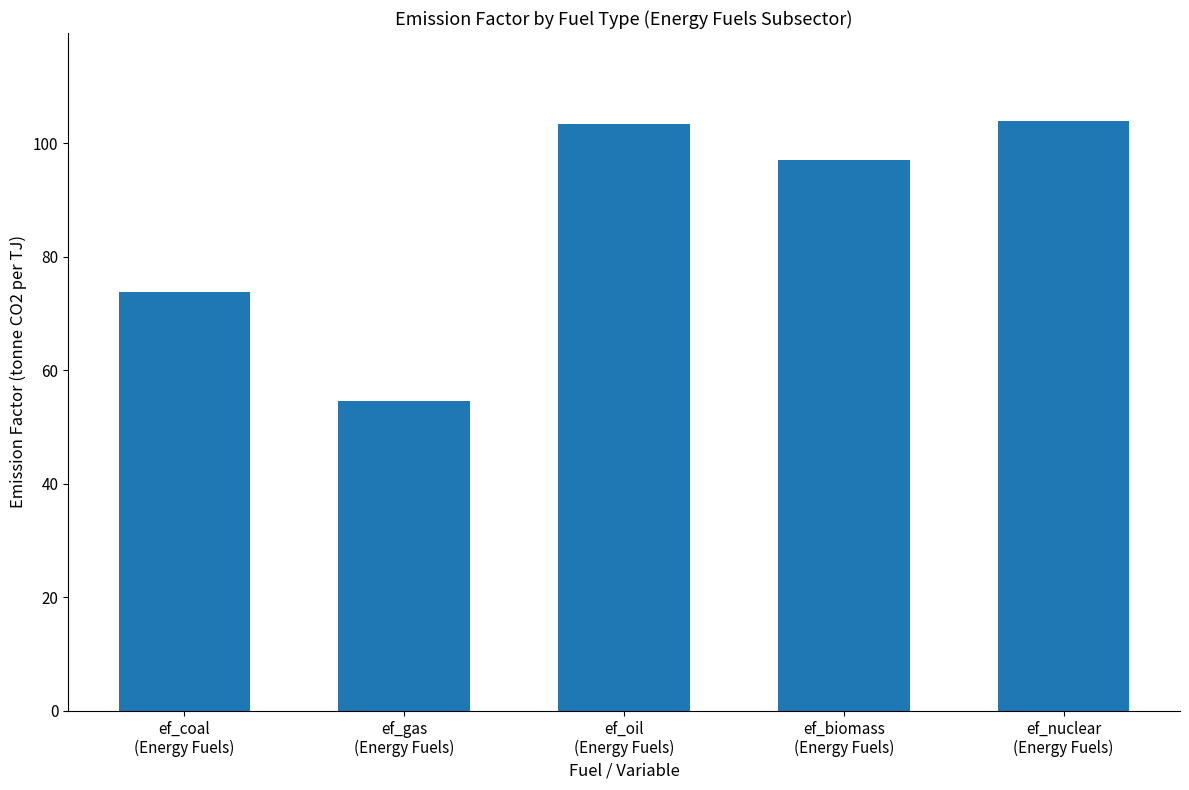

Reading left to right, what are all the values shown in this chart?

ef_coal
(Energy Fuels)=73.7	ef_gas
(Energy Fuels)=54.6	ef_oil
(Energy Fuels)=103.3	ef_biomass
(Energy Fuels)=97.0	ef_nuclear
(Energy Fuels)=103.8